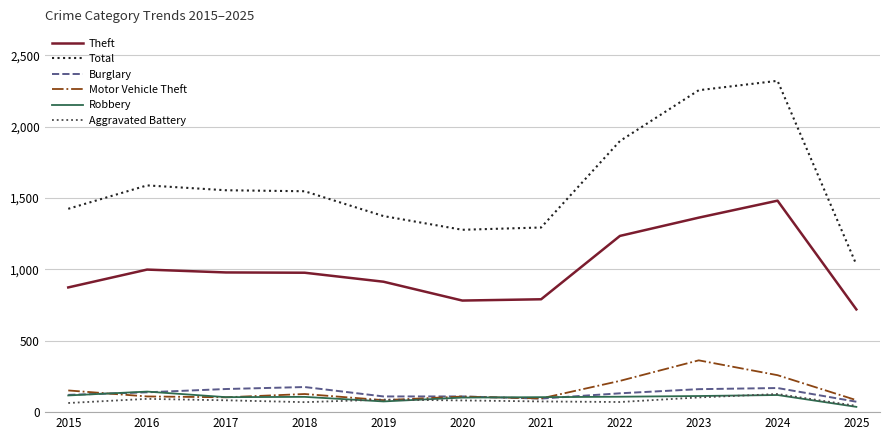

What is the difference between the maximum and minimum values in the Burglary series?

103